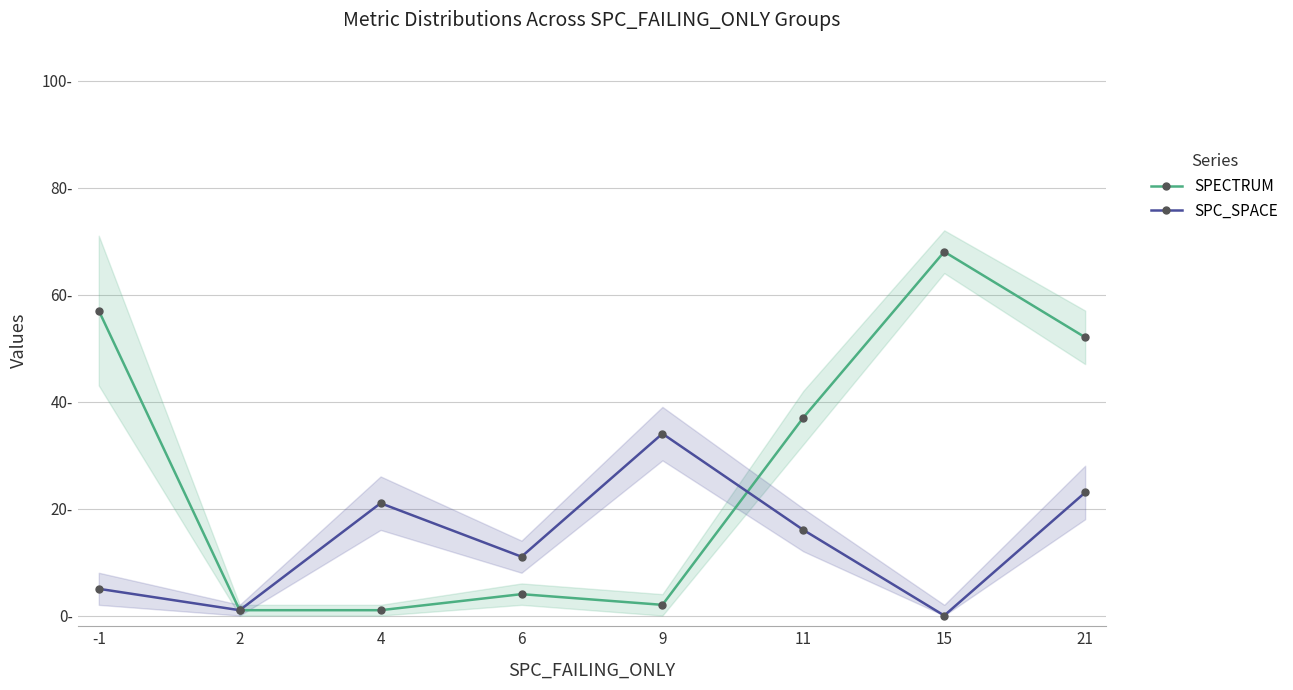

Between 4 and 11, which series saw the biggest shift?

SPECTRUM